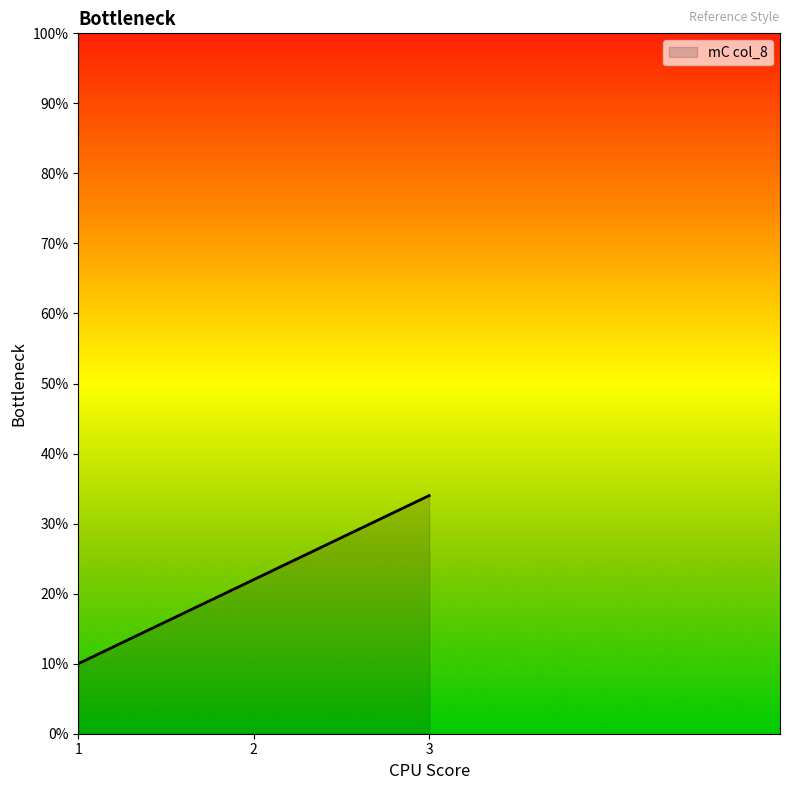

What is the difference between the maximum and minimum values?

24